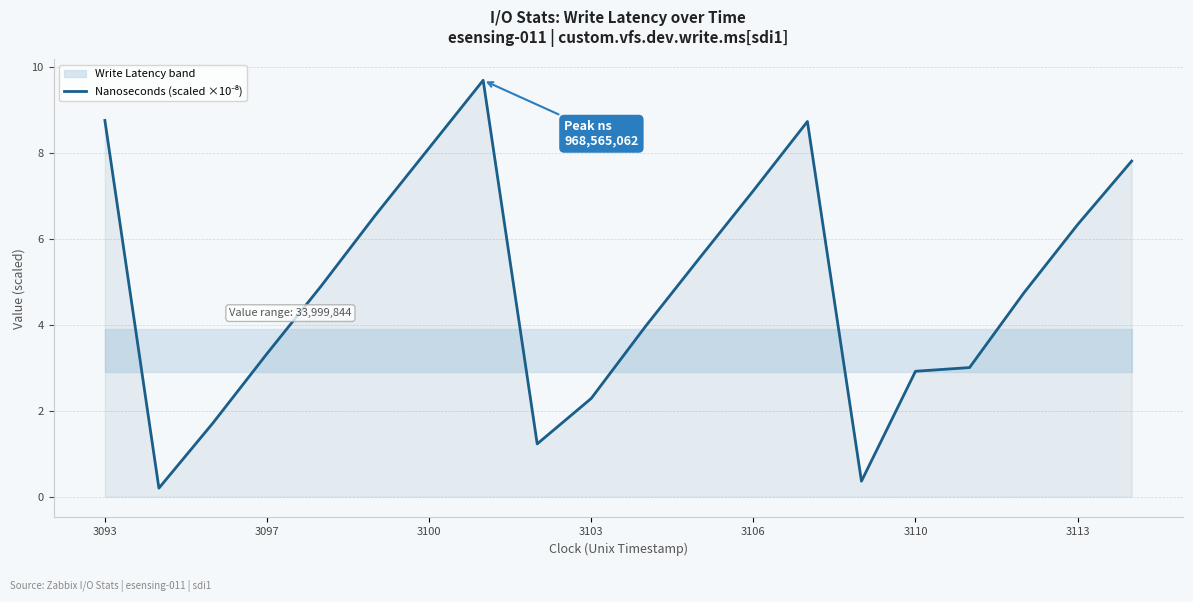

How many lines are shown in the chart?

1